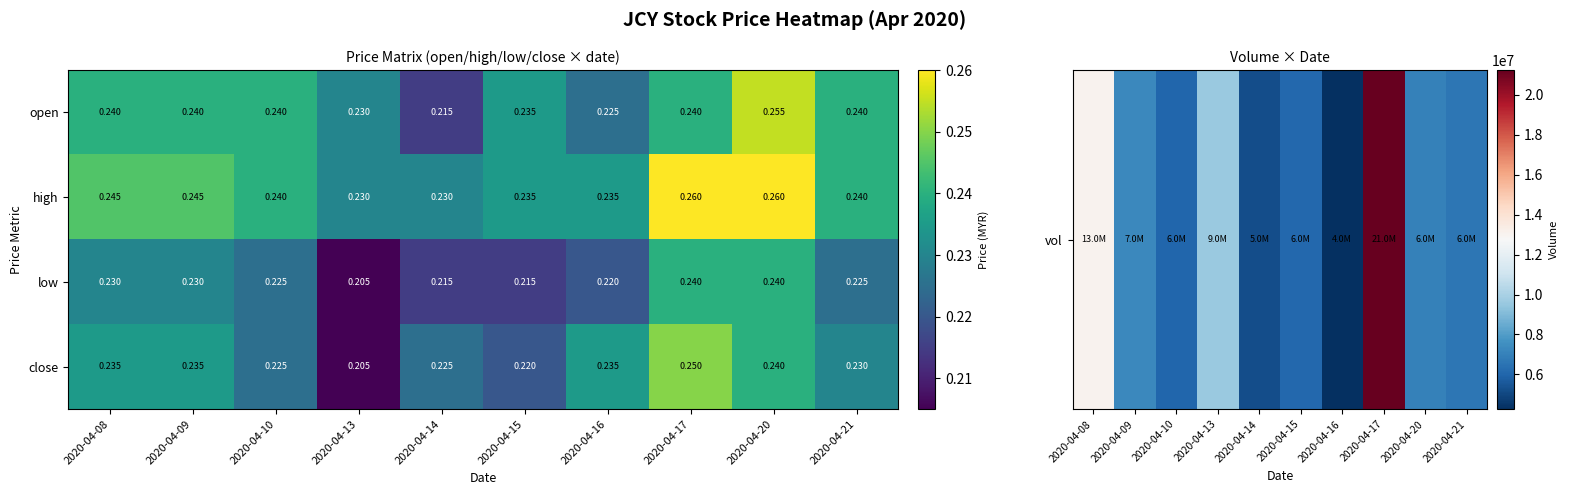

Which series has the largest range (max minus min)?

close